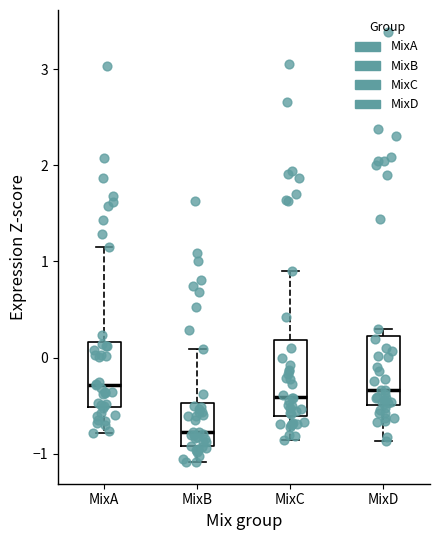

Reading left to right, read every box against the y-axis: the position of its median line, the range the box covers, and the ends of its whiskers. The values are not printed on the chart, so give them approximately, as read against the axis.

MixA: median -0.3, box -0.5 to 0.2, whiskers -0.8 to 1.2
MixB: median -0.8, box -0.9 to -0.5, whiskers -1.1 to 0.1
MixC: median -0.4, box -0.6 to 0.2, whiskers -0.9 to 0.9
MixD: median -0.3, box -0.5 to 0.2, whiskers -0.9 to 0.3